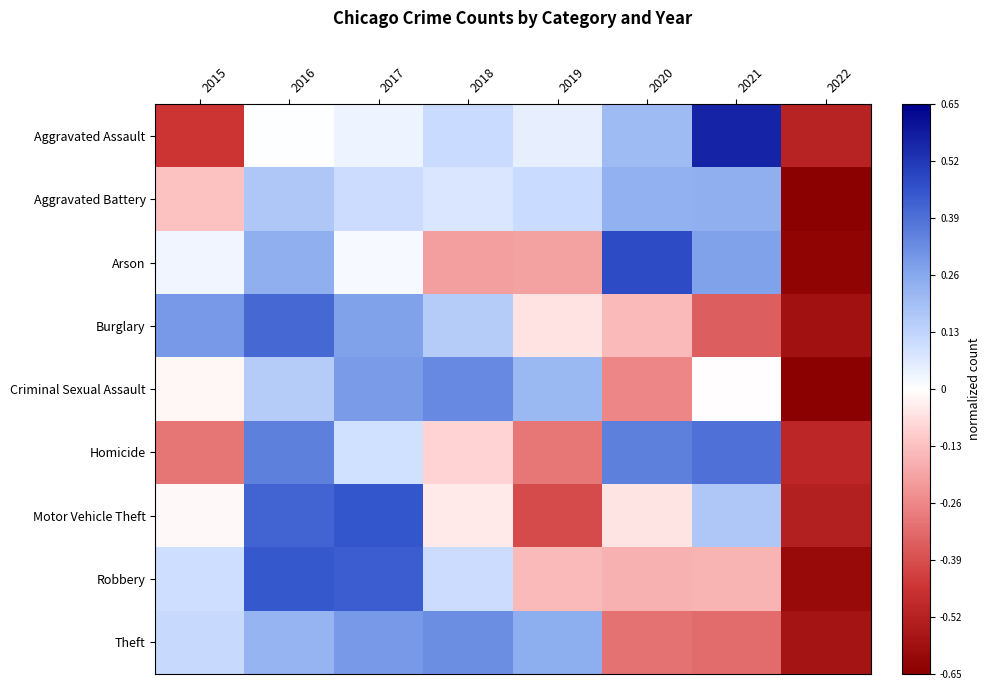

List the series in order of their peak value, lowest first.

Aggravated Battery, Theft, Criminal Sexual Assault, Homicide, Burglary, Robbery, Motor Vehicle Theft, Arson, Aggravated Assault